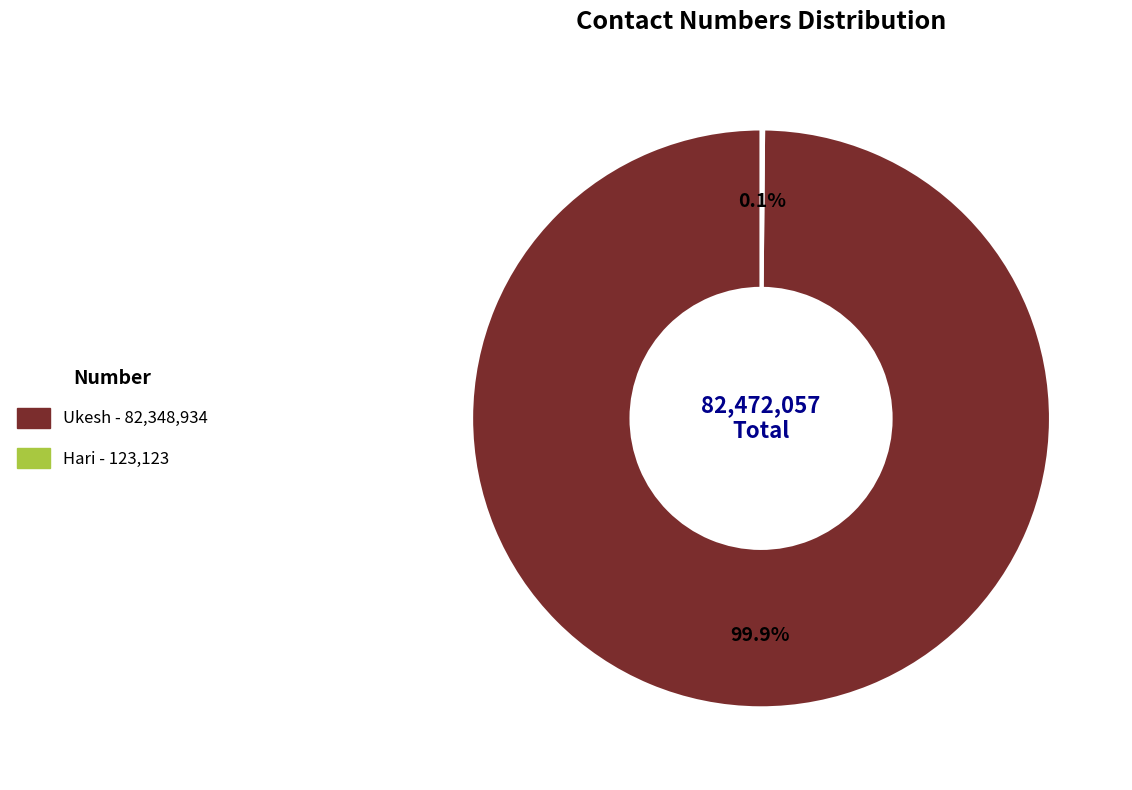

What portion of the pie excludes Ukesh?

0.1%